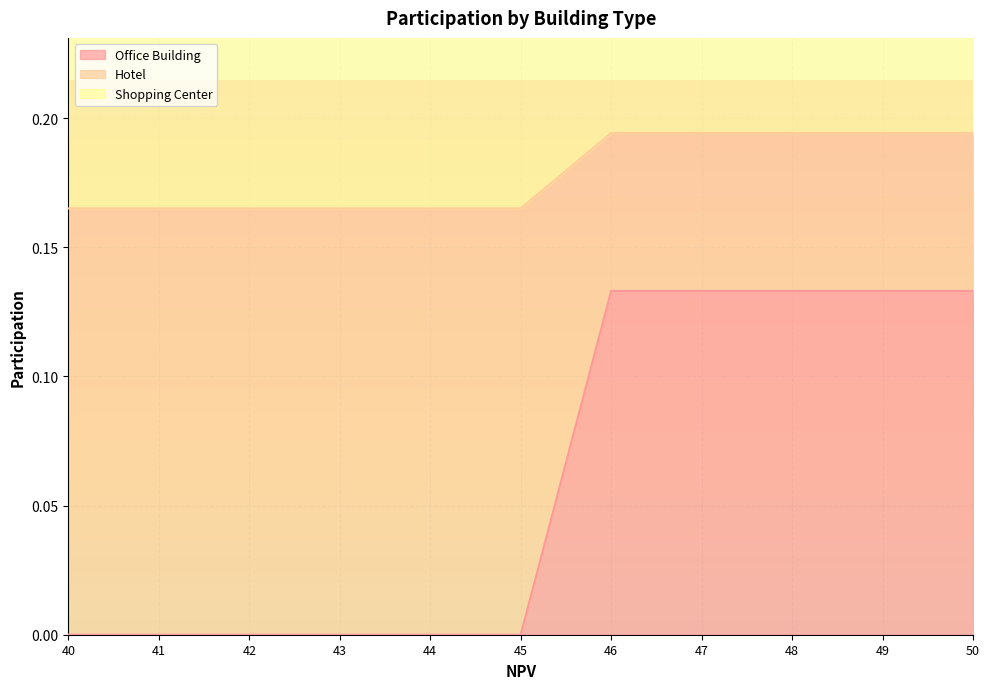

The value of Shopping Center at 40 is 0.3. True or false?

True